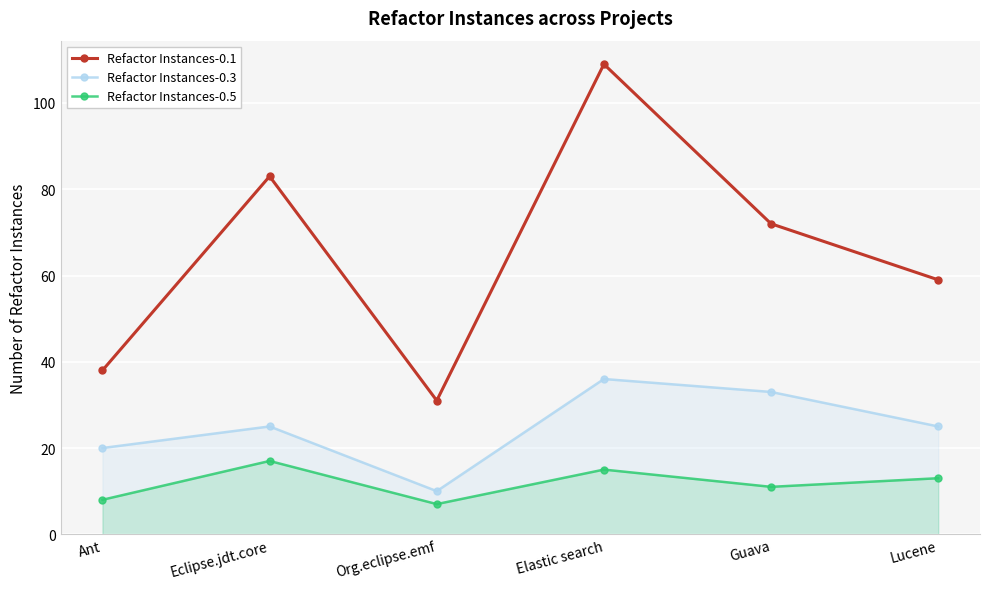

What is the maximum value for Refactor Instances-0.5?

17